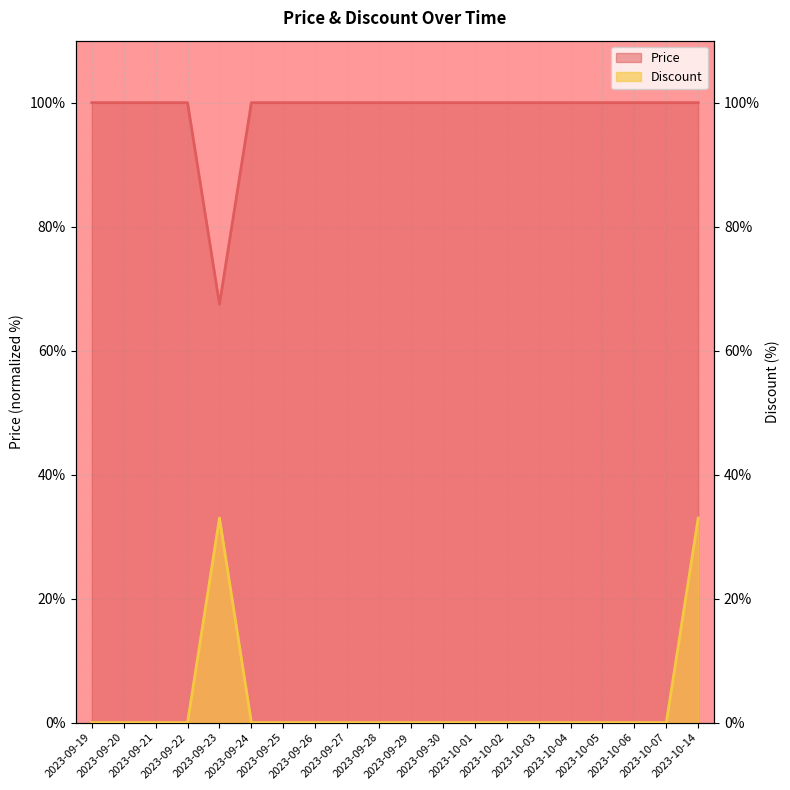

At which category does Discount reach its first local peak?

2023-09-23